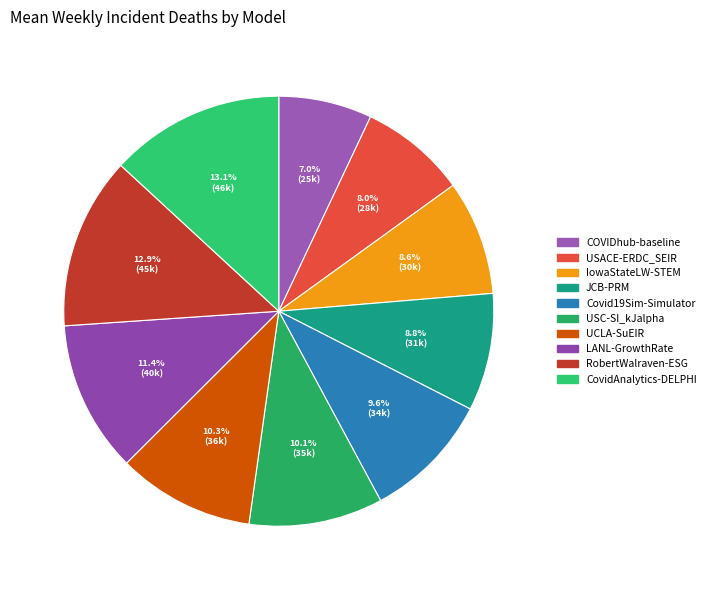

To the nearest percent, what portion does USC-SI_kJalpha represent?

10%